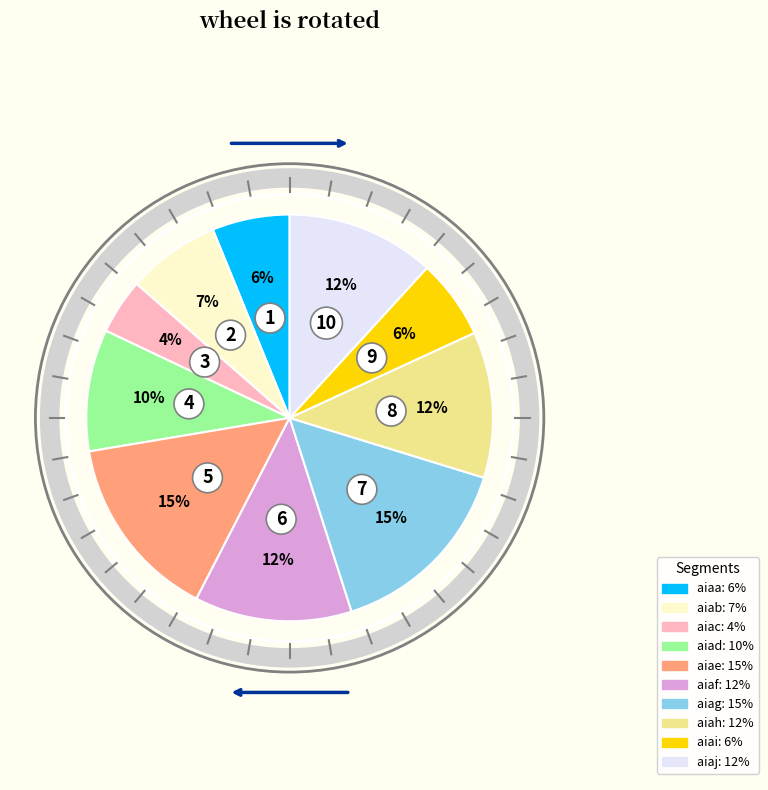

What percentage is the aiad slice, to the nearest percent?

10%